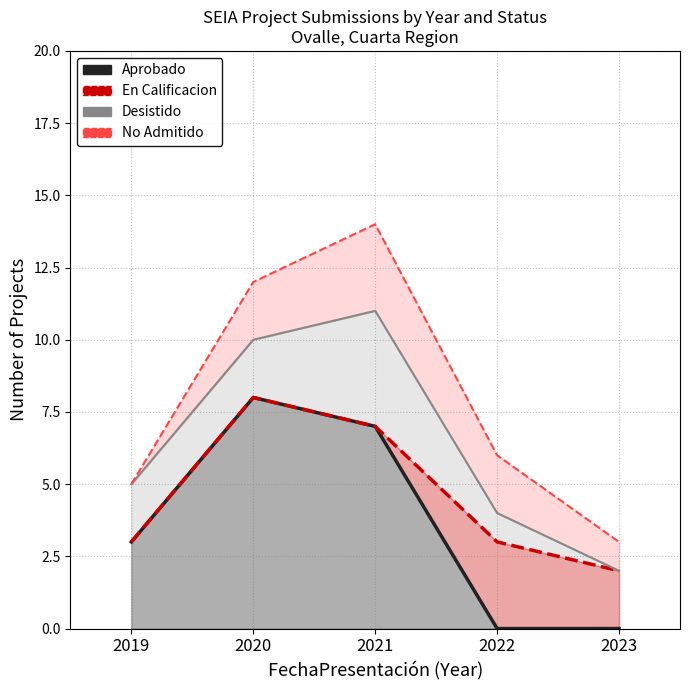

True or false: Desistido (line) has a value of 10 at 2020.

True